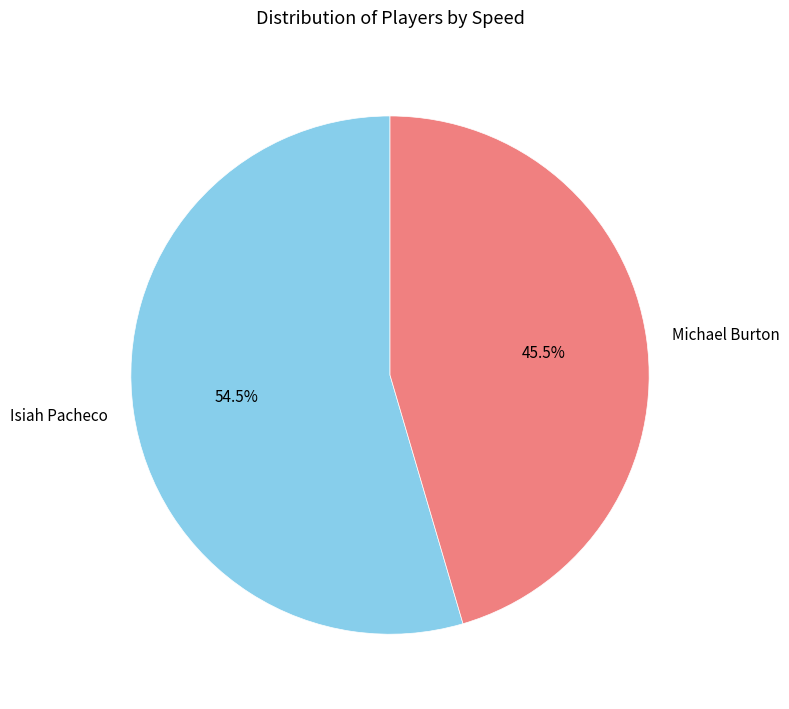

To the nearest percent, what is the difference between the Isiah Pacheco and Michael Burton slice percentages?

9%